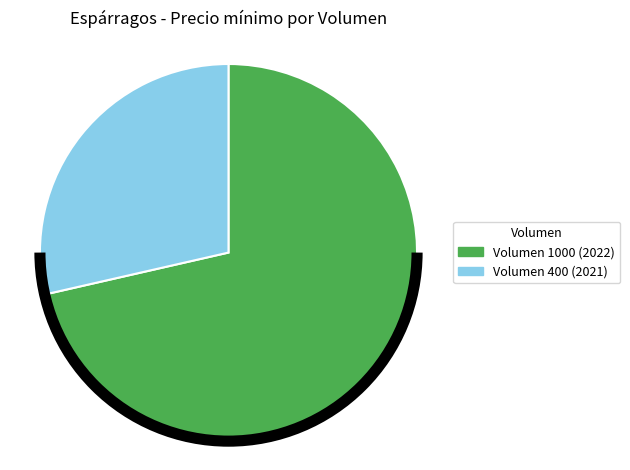

Does Volumen 1000 (2022) account for over 50% of the chart?

Yes